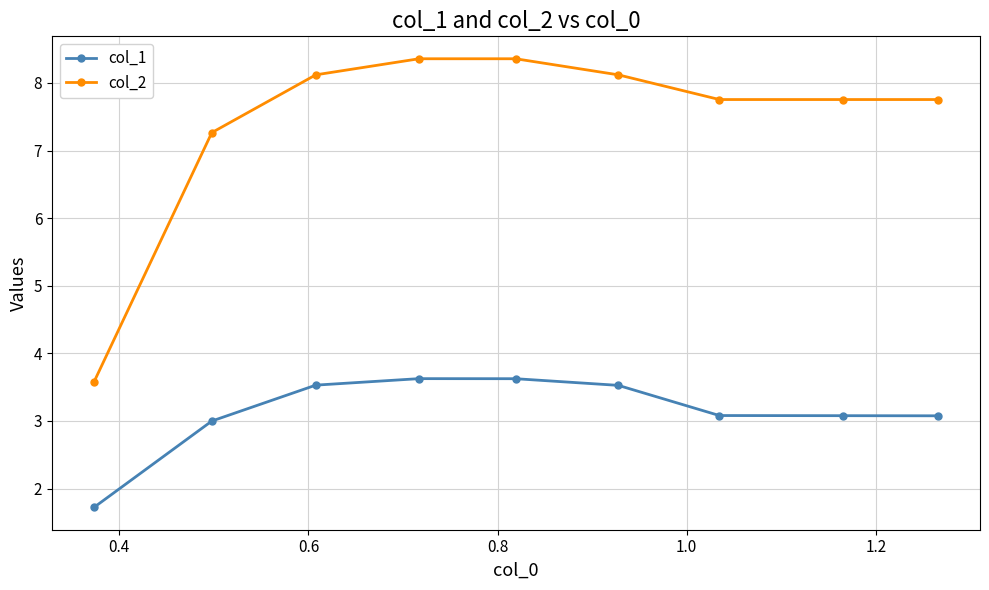

Which series has the largest total across all categories?

col_2